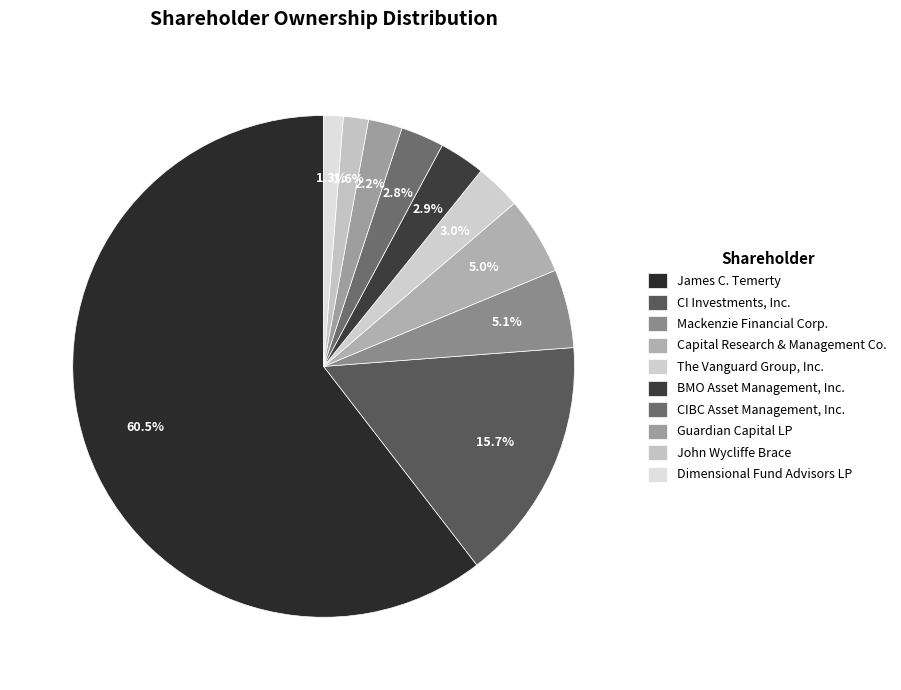

To the nearest percent, what is the average slice percentage?

10%